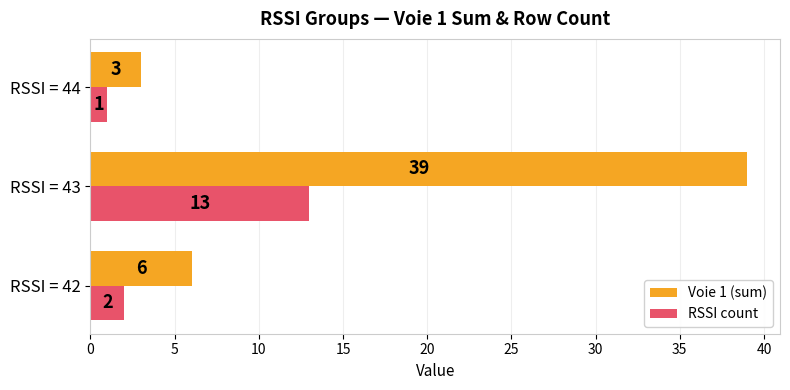

Which series changed the most between RSSI = 43 and RSSI = 44?

Voie 1 (sum)